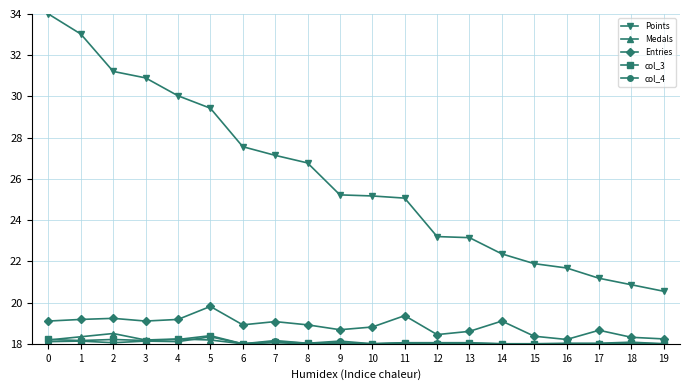

What is the value of the col_4 point at the 13th from the left?

18.1